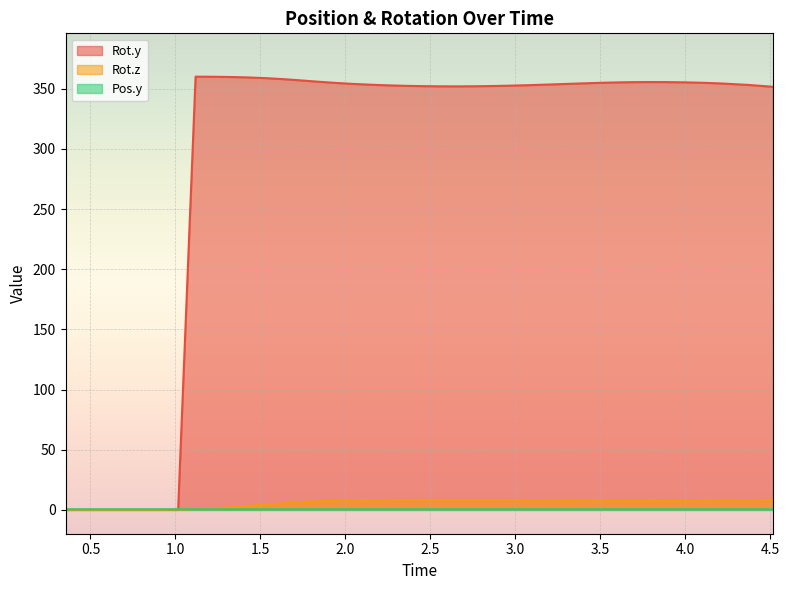

The value of Pos.y at 4.370275 is 0.5. True or false?

True